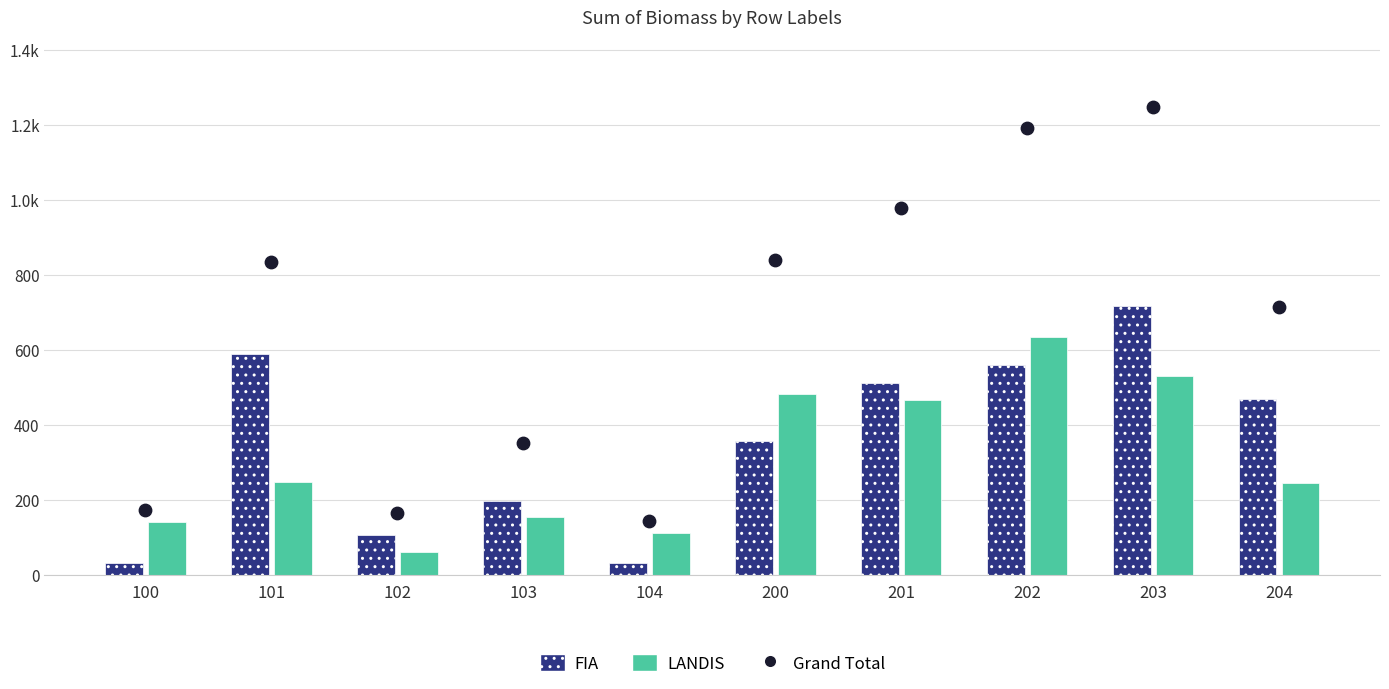

Which series has the largest total across all categories?

Grand Total